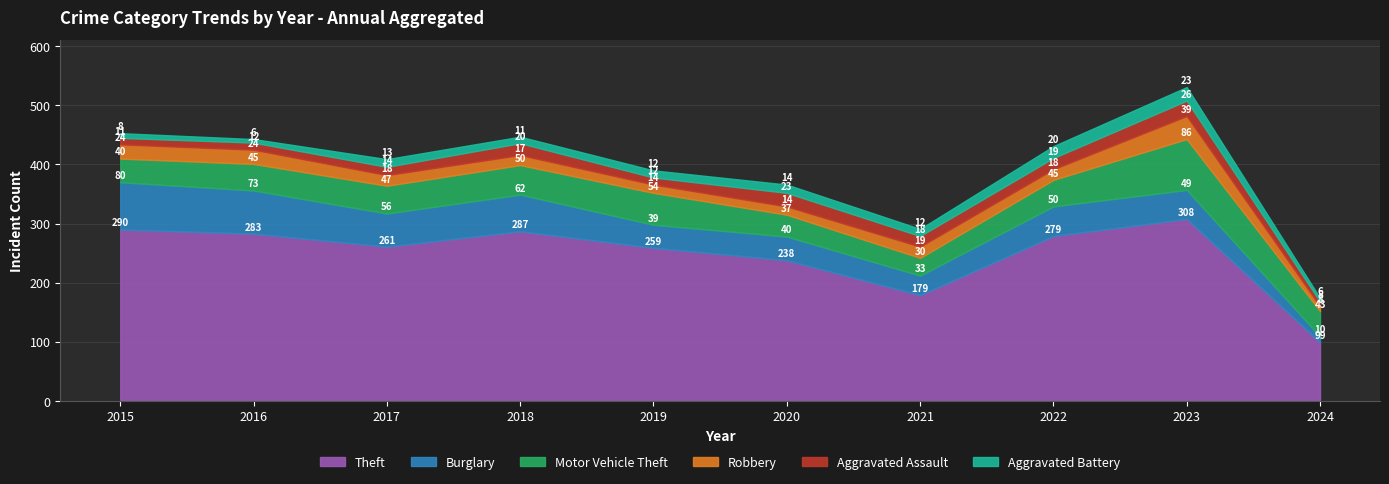

True or false: Aggravated Battery has a value of 20 at 2022.

True